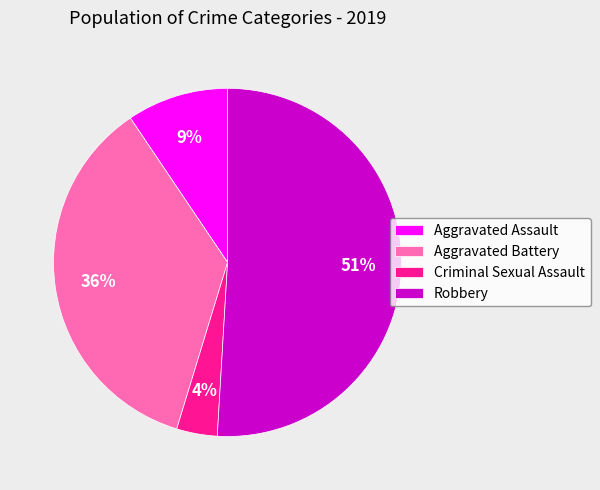

To the nearest percent, what is the average slice percentage?

25%